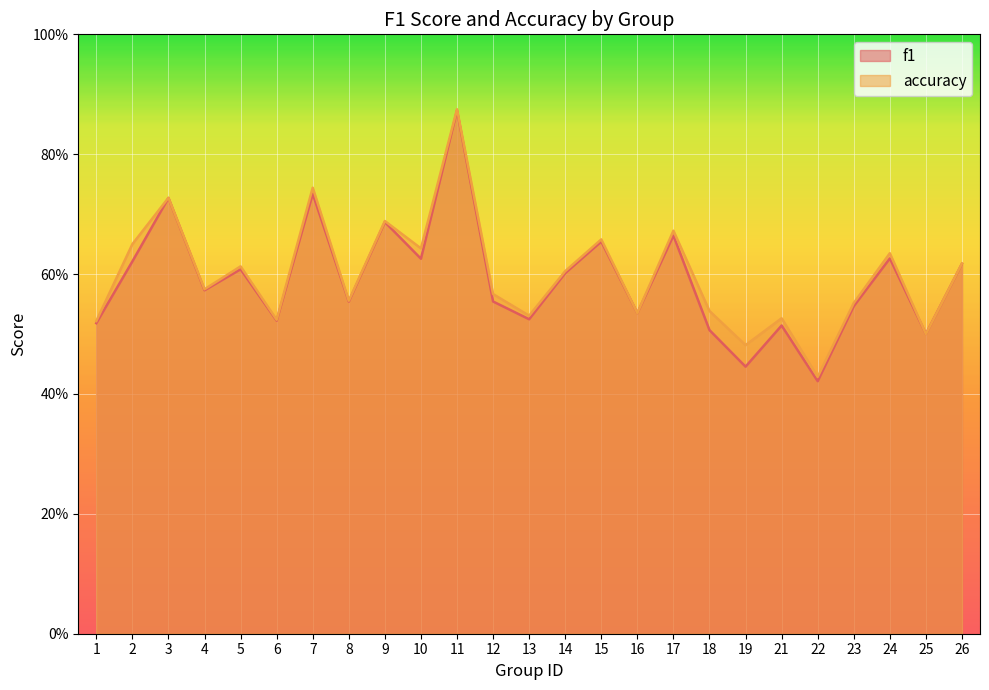

The f1 series shows 0.7 at 13. True or false?

False